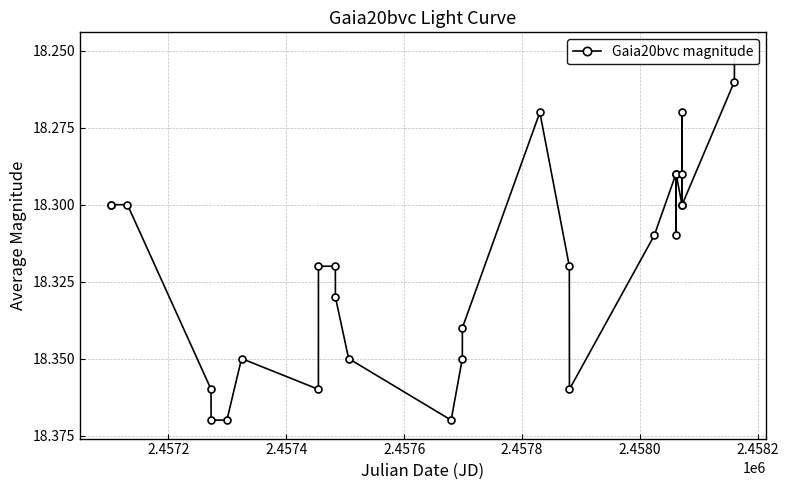

Reading left to right, what are all the values shown in this chart?

18.3	18.3	18.3	18.4	18.4	18.4	18.4	18.4	18.3	18.3	18.3	18.4	18.4	18.4	18.3	18.3	18.3	18.4	18.3	18.3	18.3	18.3	18.3	18.3	18.3	18.3	18.3	18.2